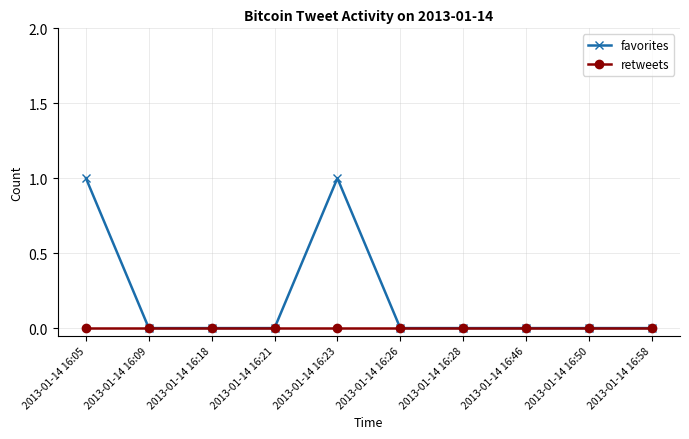

Reading left to right, transcribe all the data shown in this chart.

favorites: 2013-01-14 16:05=1	2013-01-14 16:09=0	2013-01-14 16:18=0	2013-01-14 16:21=0	2013-01-14 16:23=1	2013-01-14 16:26=0	2013-01-14 16:28=0	2013-01-14 16:46=0	2013-01-14 16:50=0	2013-01-14 16:58=0
retweets: 2013-01-14 16:05=0	2013-01-14 16:09=0	2013-01-14 16:18=0	2013-01-14 16:21=0	2013-01-14 16:23=0	2013-01-14 16:26=0	2013-01-14 16:28=0	2013-01-14 16:46=0	2013-01-14 16:50=0	2013-01-14 16:58=0